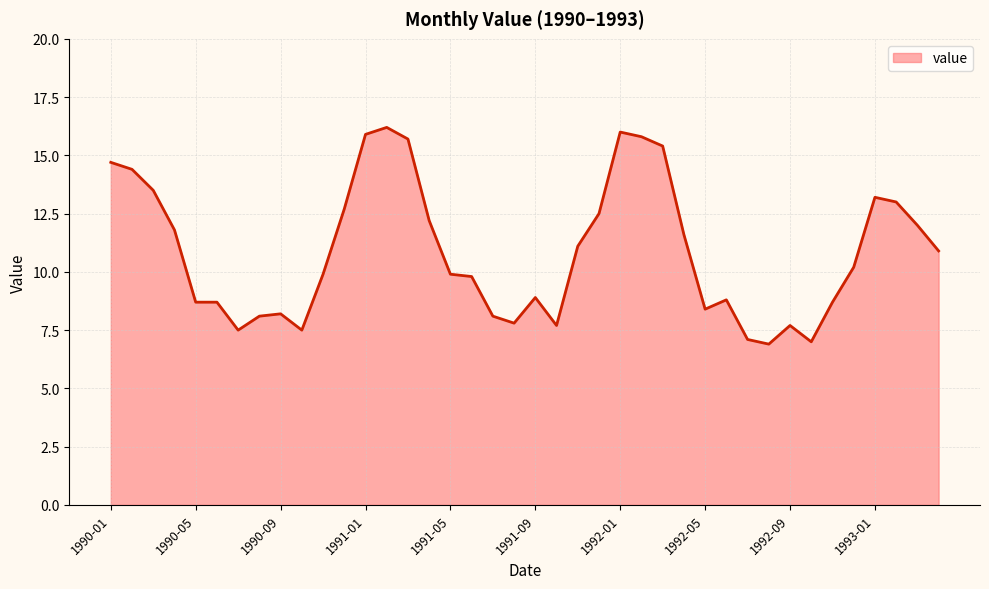

What is the greatest value displayed?

16.2